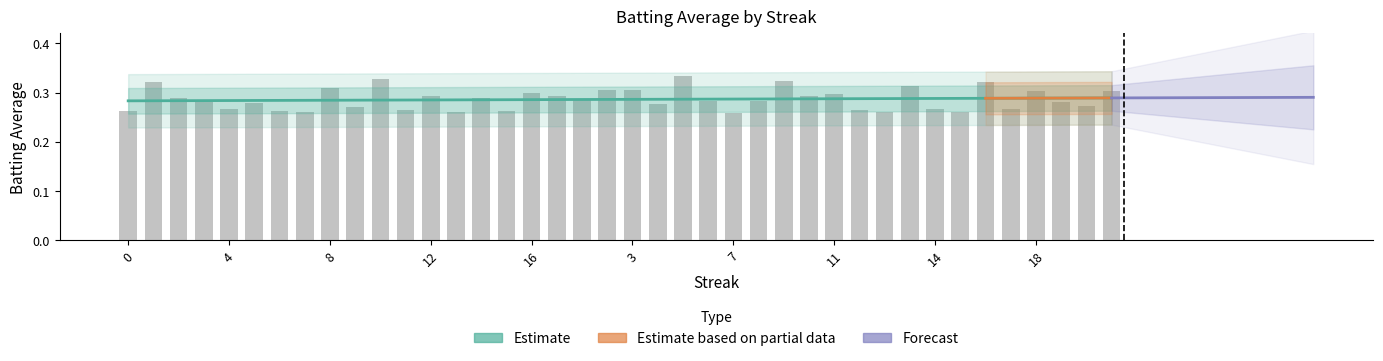

At which label is the value closest to 0?

7